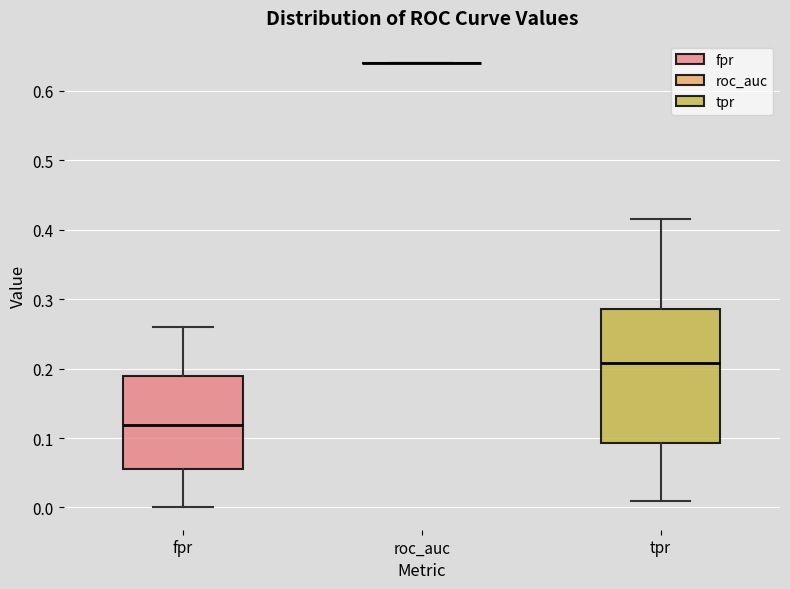

Where does the lower whisker of the box for fpr end on the y-axis? The values are not printed on the chart, so give them approximately, as read against the axis.

0.00